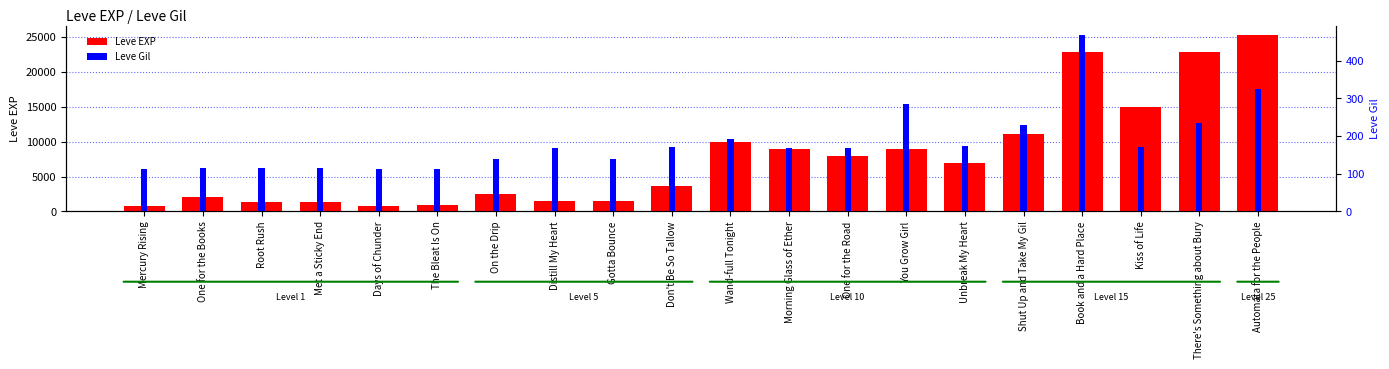

What is the difference between the highest and lowest values at Days of Chunder?

688